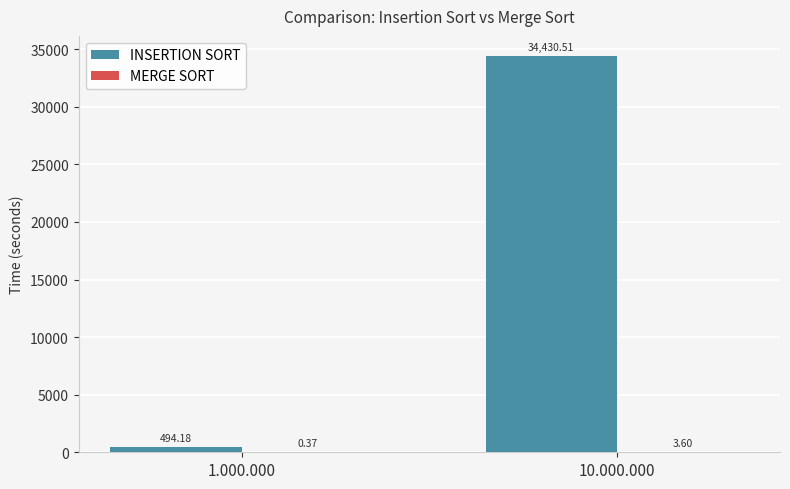

What is the total value across all series at 1.000.000?

494.5